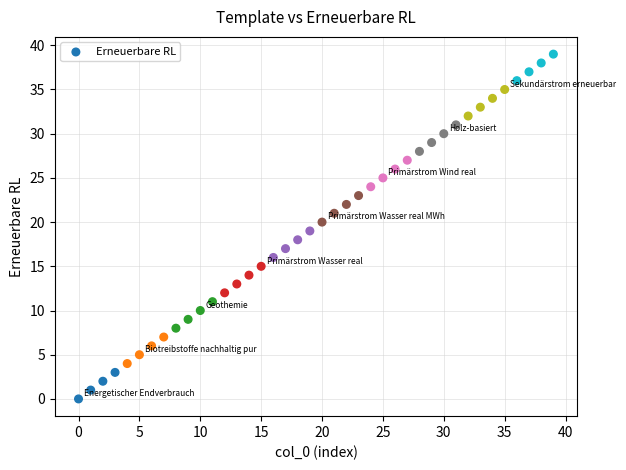

What is the range of Y values (max minus min)?

39